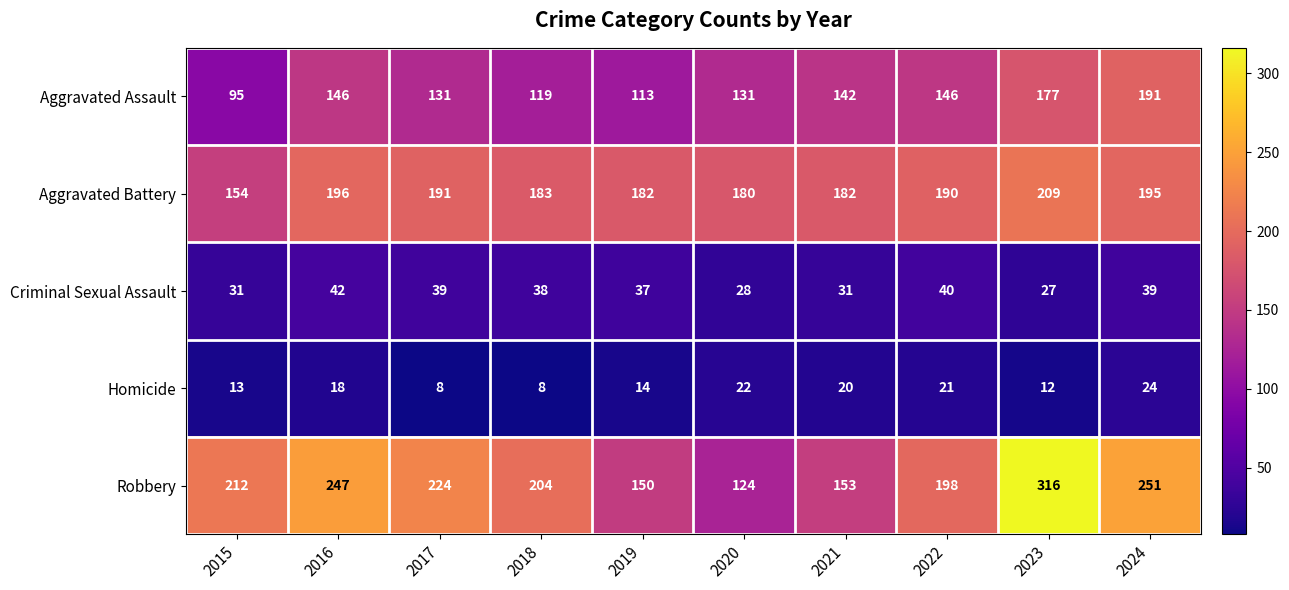

At how many categories does at least one series exceed 176?

10